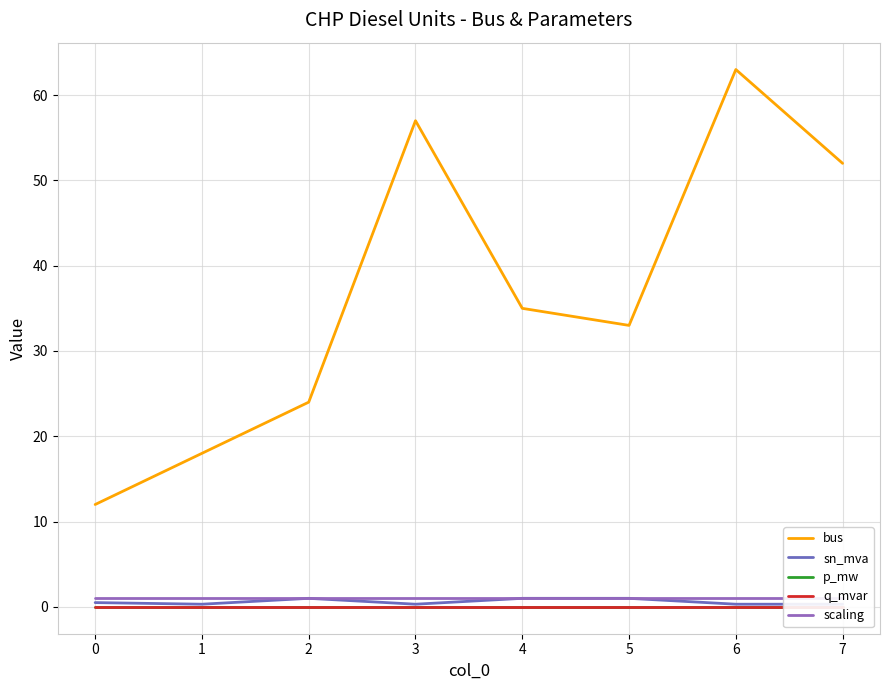

True or false: bus has a value of 57.0 at 3.

True